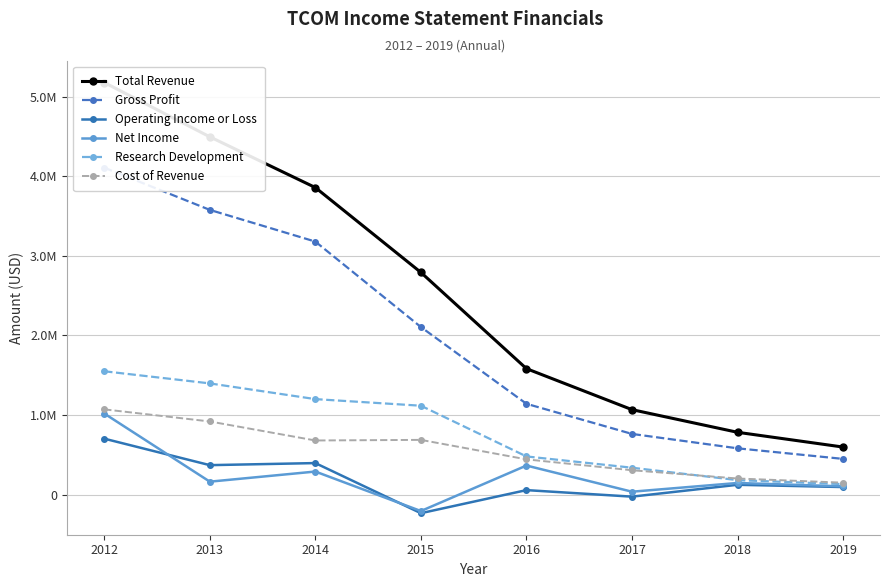

List the series in order of their peak value, lowest first.

Operating Income or Loss, Net Income, Cost of Revenue, Research Development, Gross Profit, Total Revenue